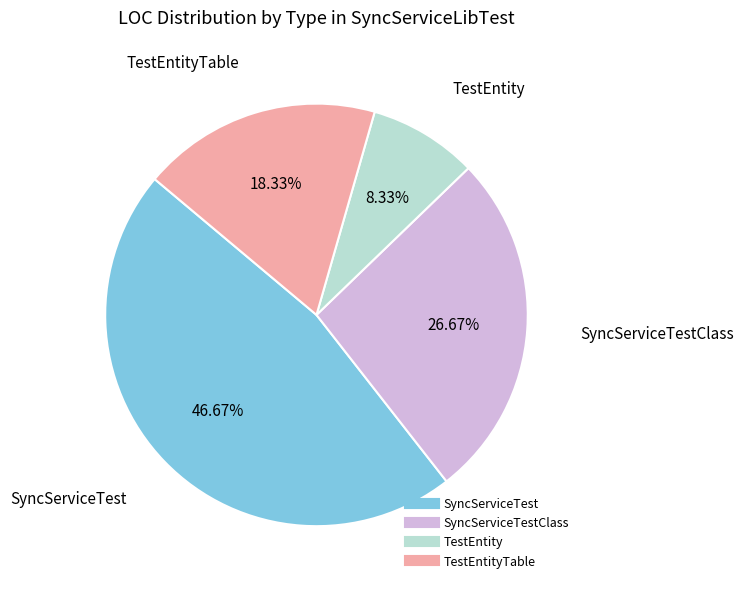

How many slices are in this pie chart?

4